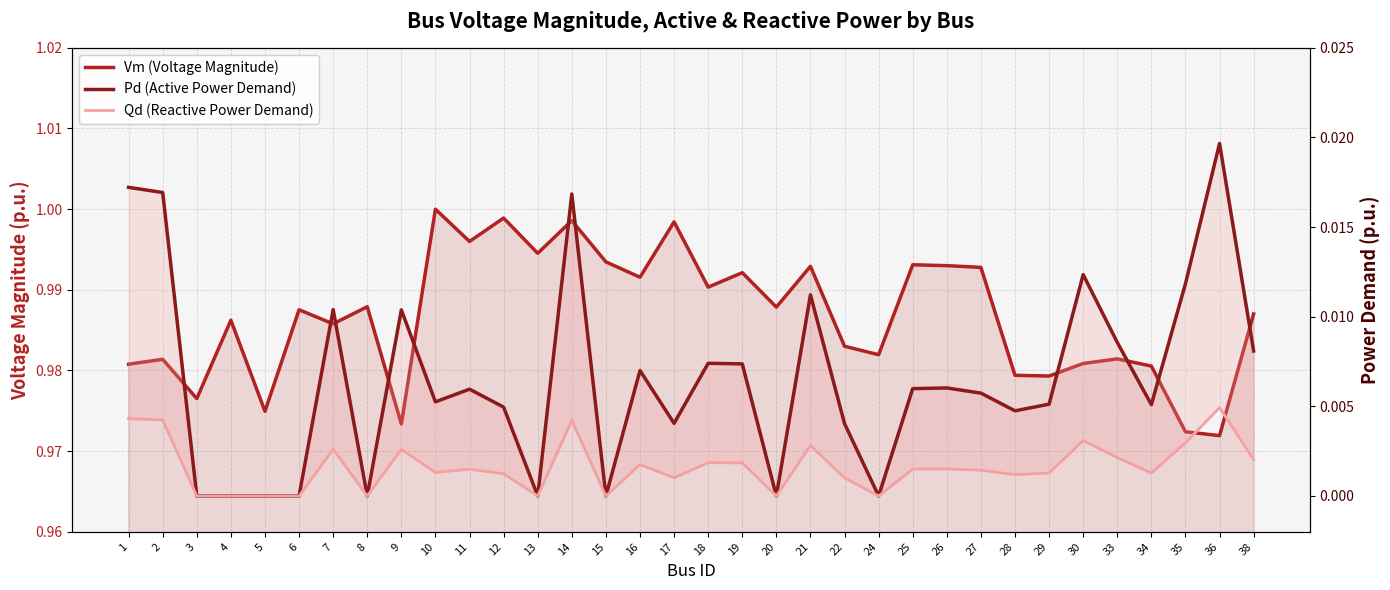

The Pd (Active Power Demand) series shows -0.0 at 15. True or false?

False